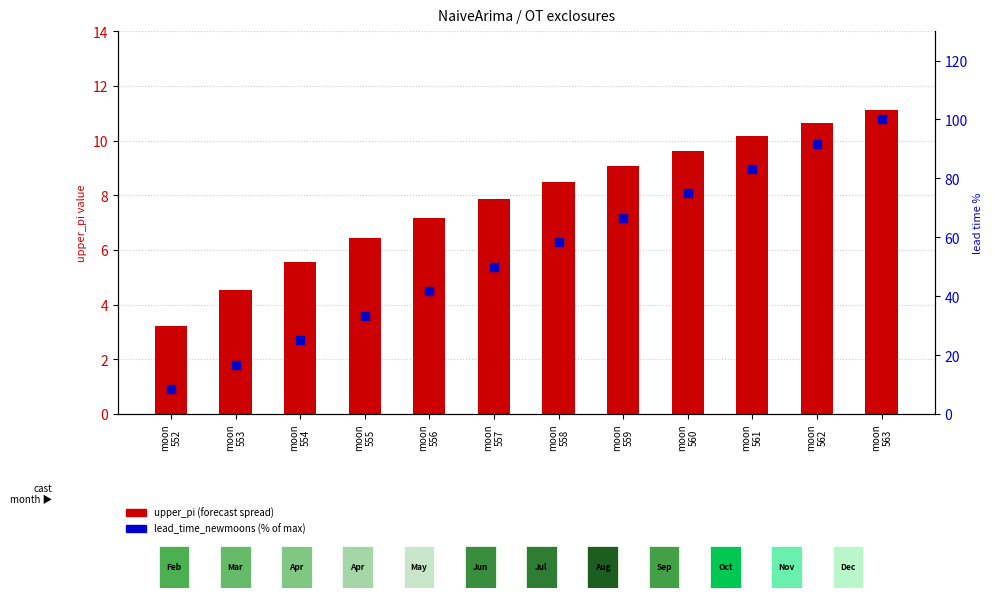

Which series contains the highest Y value?

lead_time_newmoons (% of max)